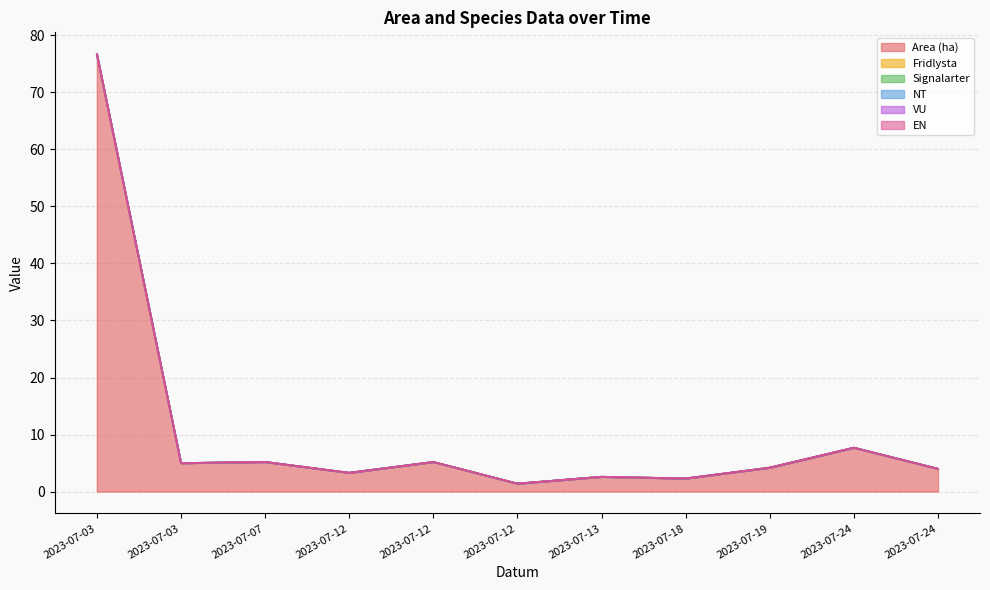

Where is Signalarter nearest to the value 0?

2023-07-03